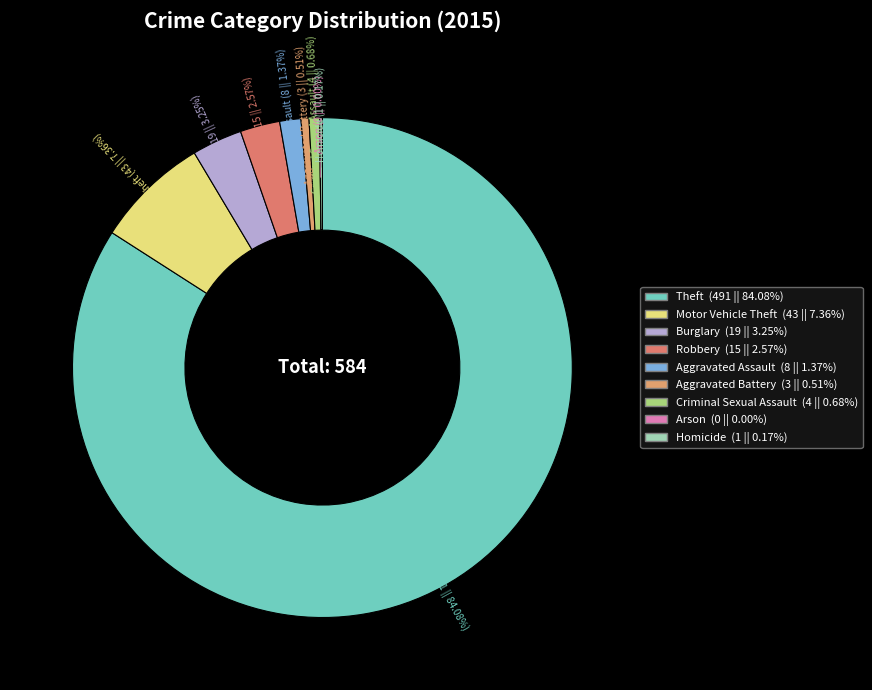

Is it true that Aggravated Battery is 11% of the pie?

False